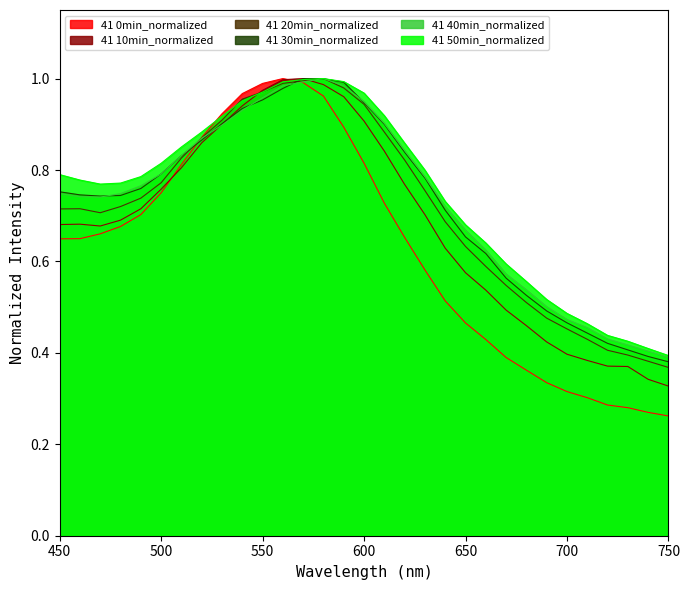

Count the number of data series in this chart.

6